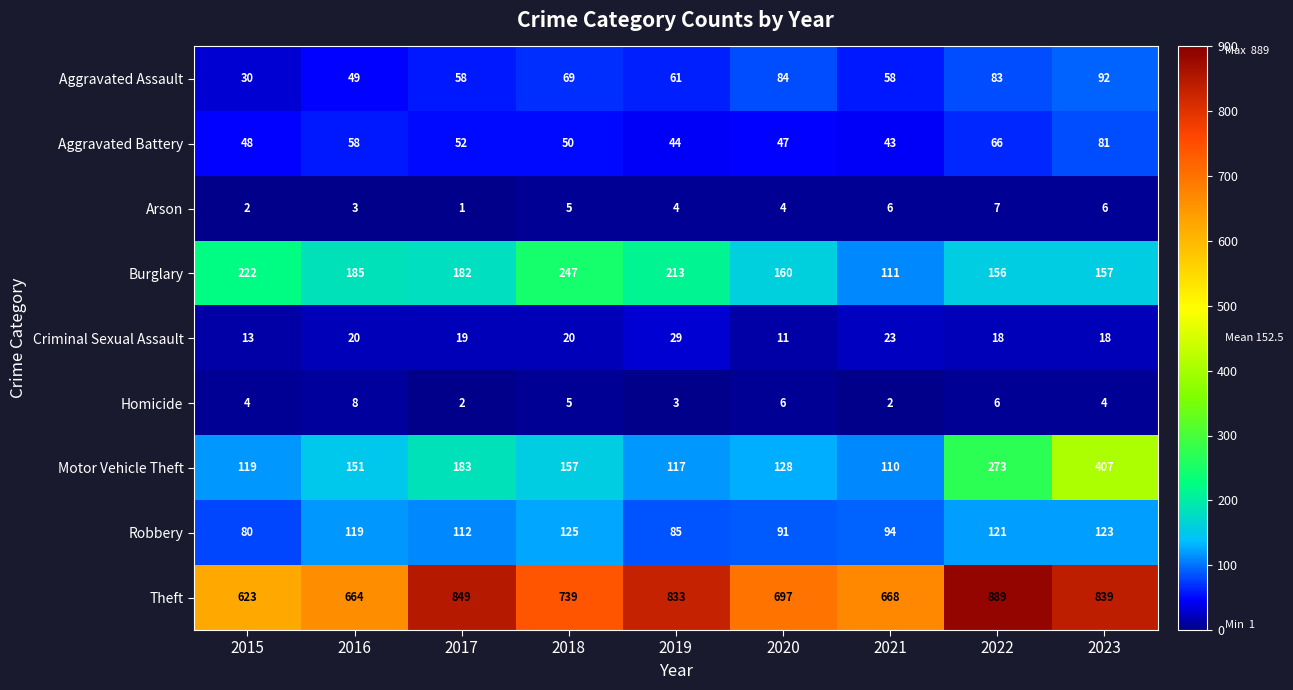

At which category is the sum across all series the highest?

2023